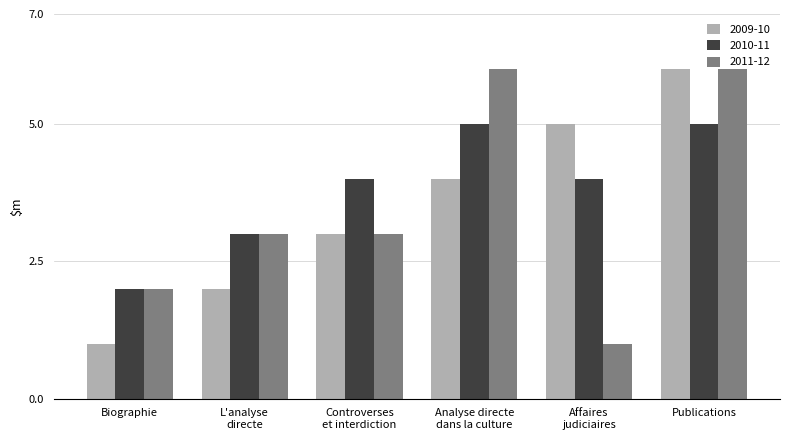

Which series has the largest total across all categories?

2010-11